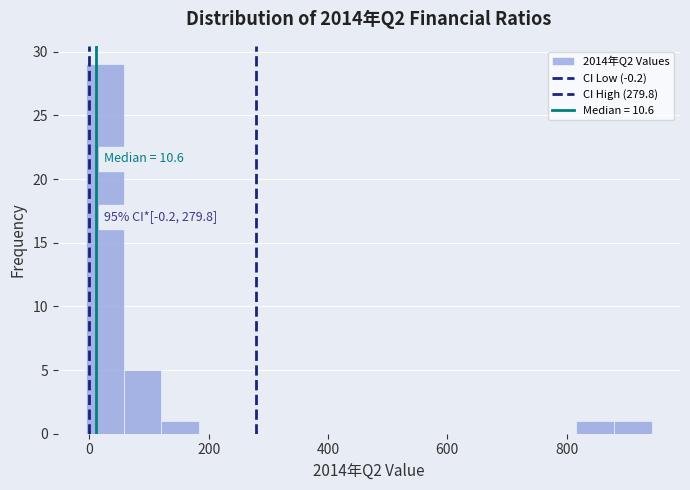

Around what value on the x-axis is the tallest bar? Give the approximate position of its centre, as read against the axis.

20